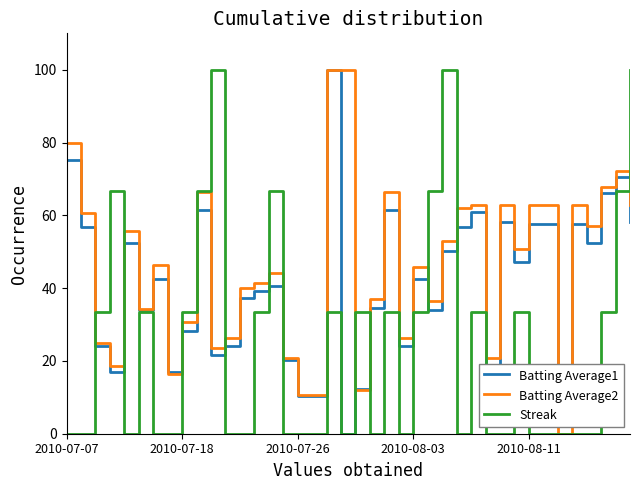

True or false: Streak and Batting Average1 intersect in this chart.

True